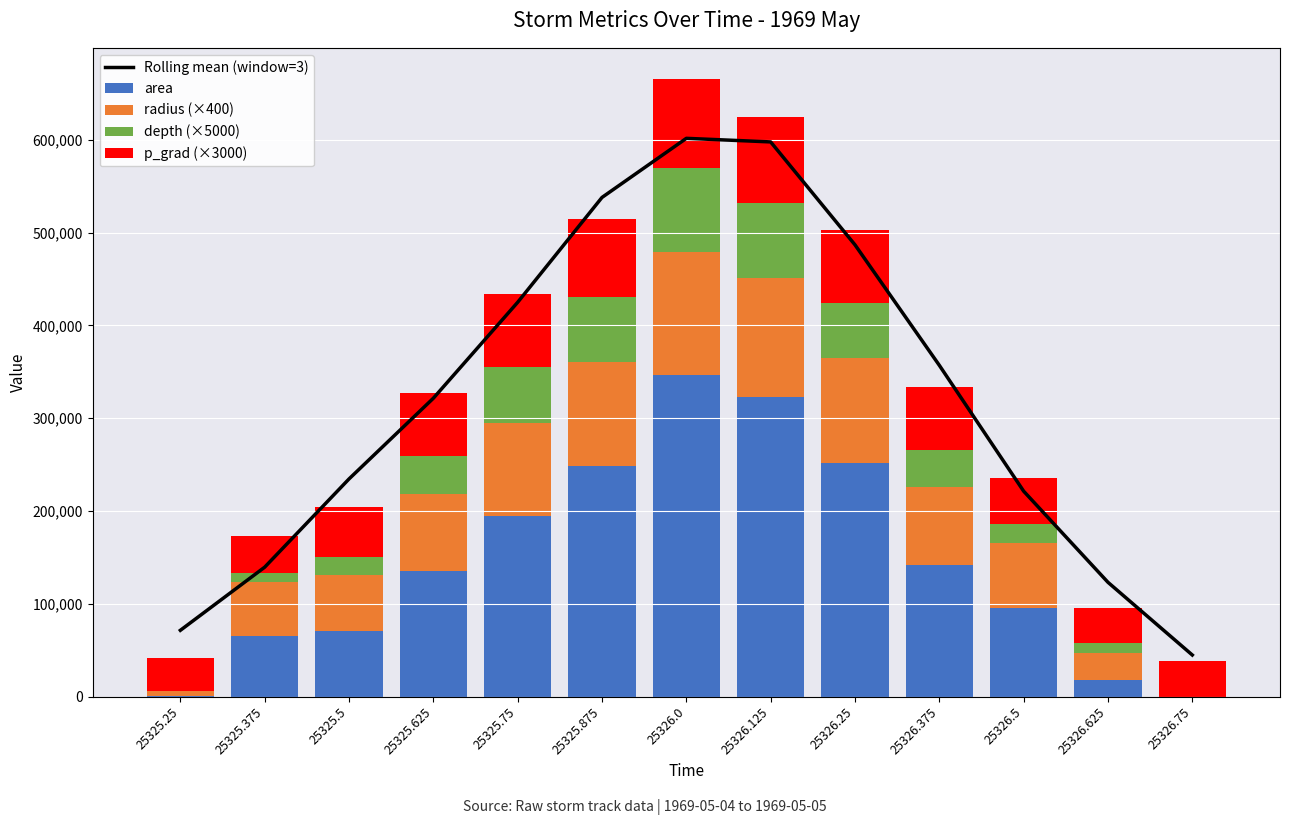

At which category is the sum across all series the highest?

25326.0